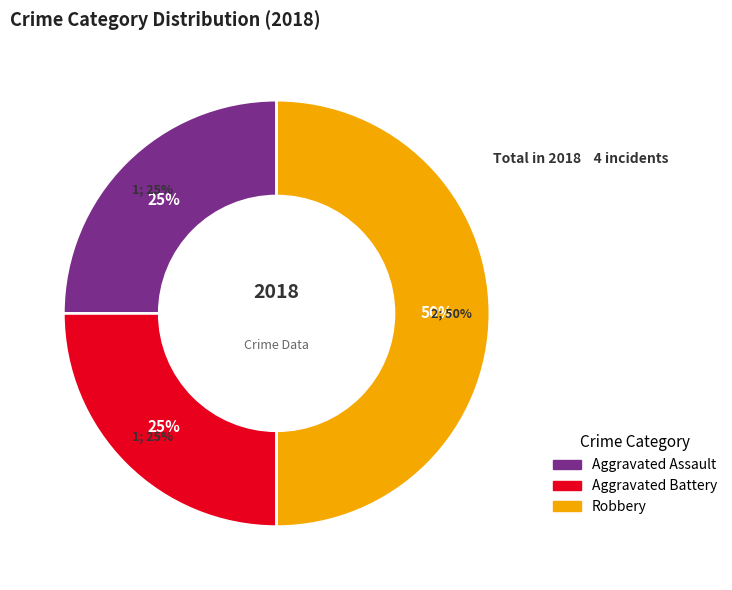

What is the change in value from Aggravated Battery to Robbery?

+1